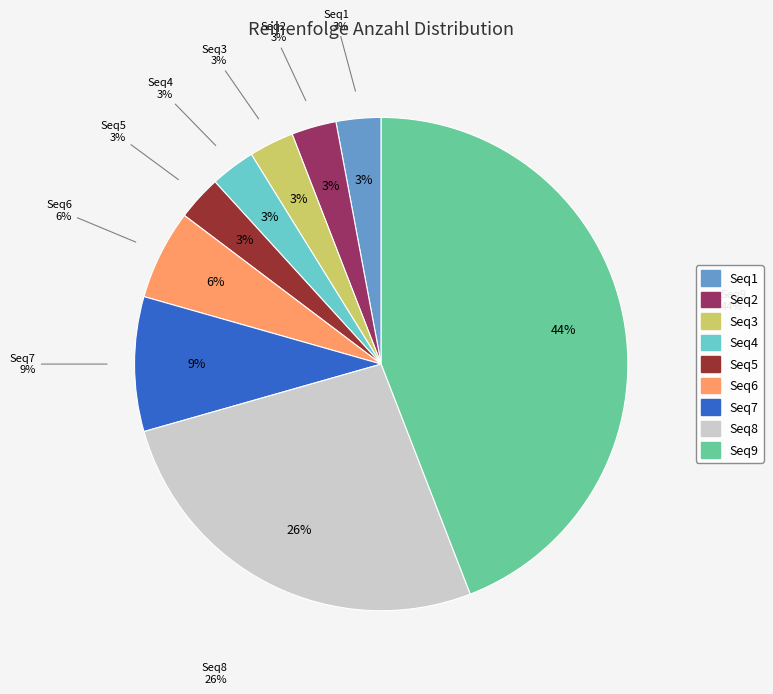

How many slices are in this pie chart?

9